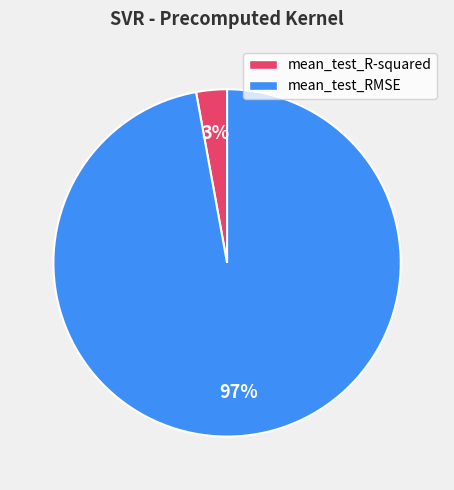

Is there a majority slice in this chart?

Yes